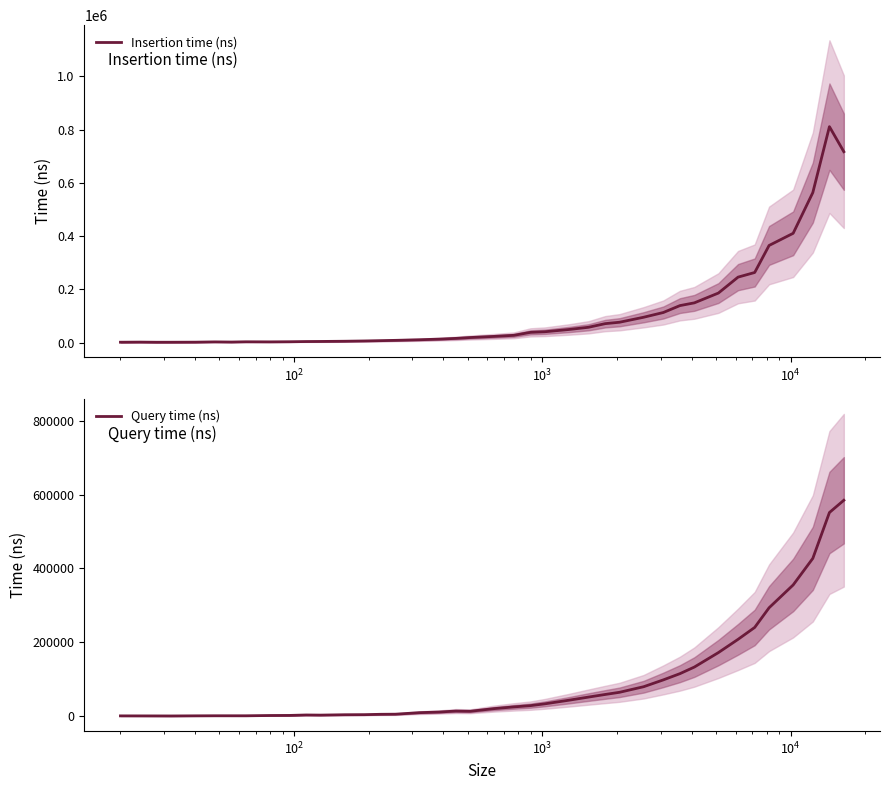

What is the minimum value for Insertion time (ns)?

1233